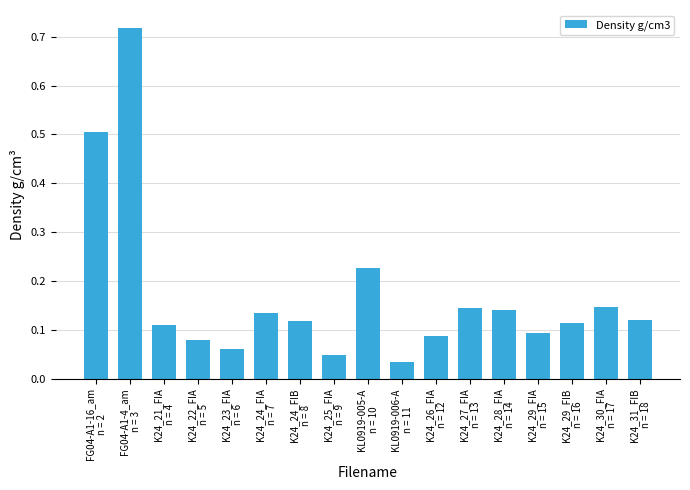

What is the difference between the second highest and second lowest values?

0.5